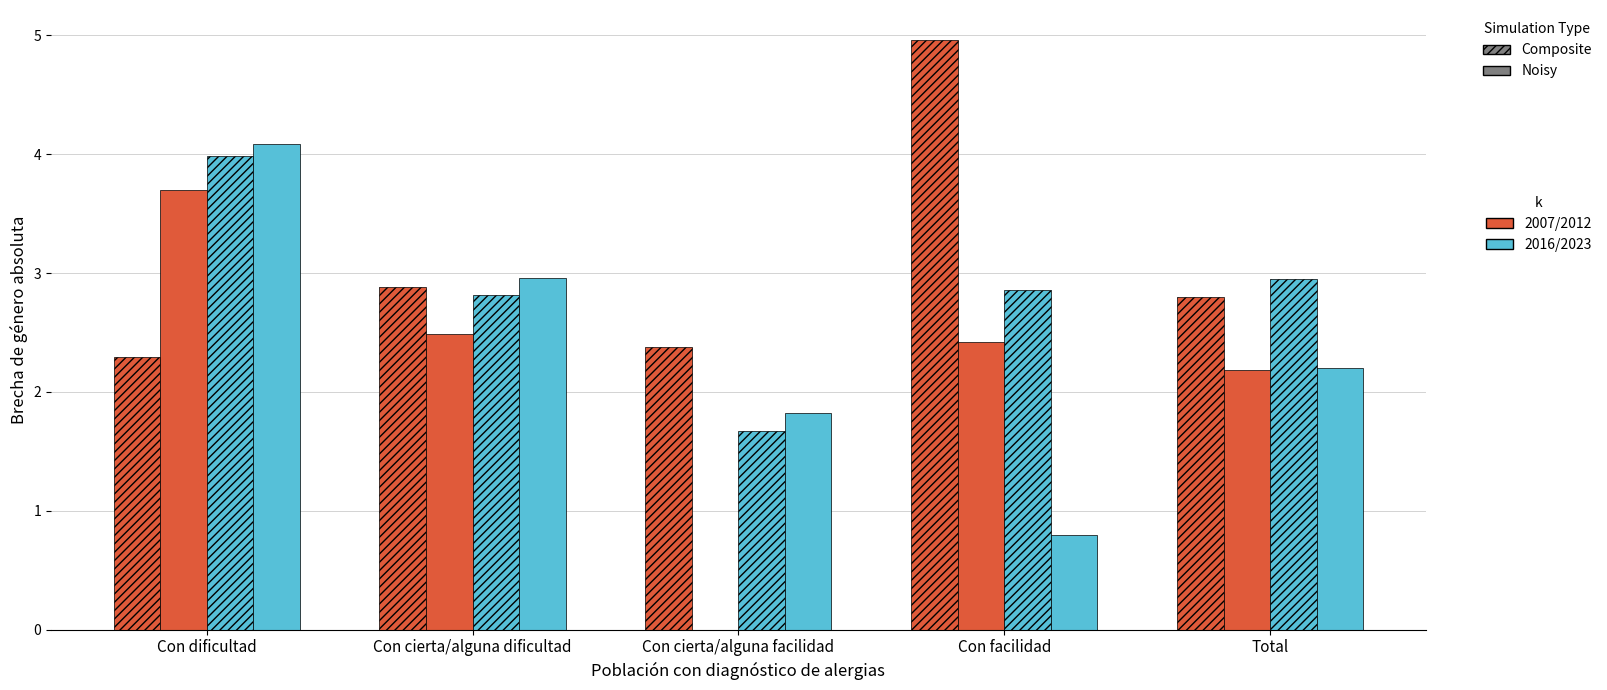

Which category has the highest value across all series?

Con facilidad